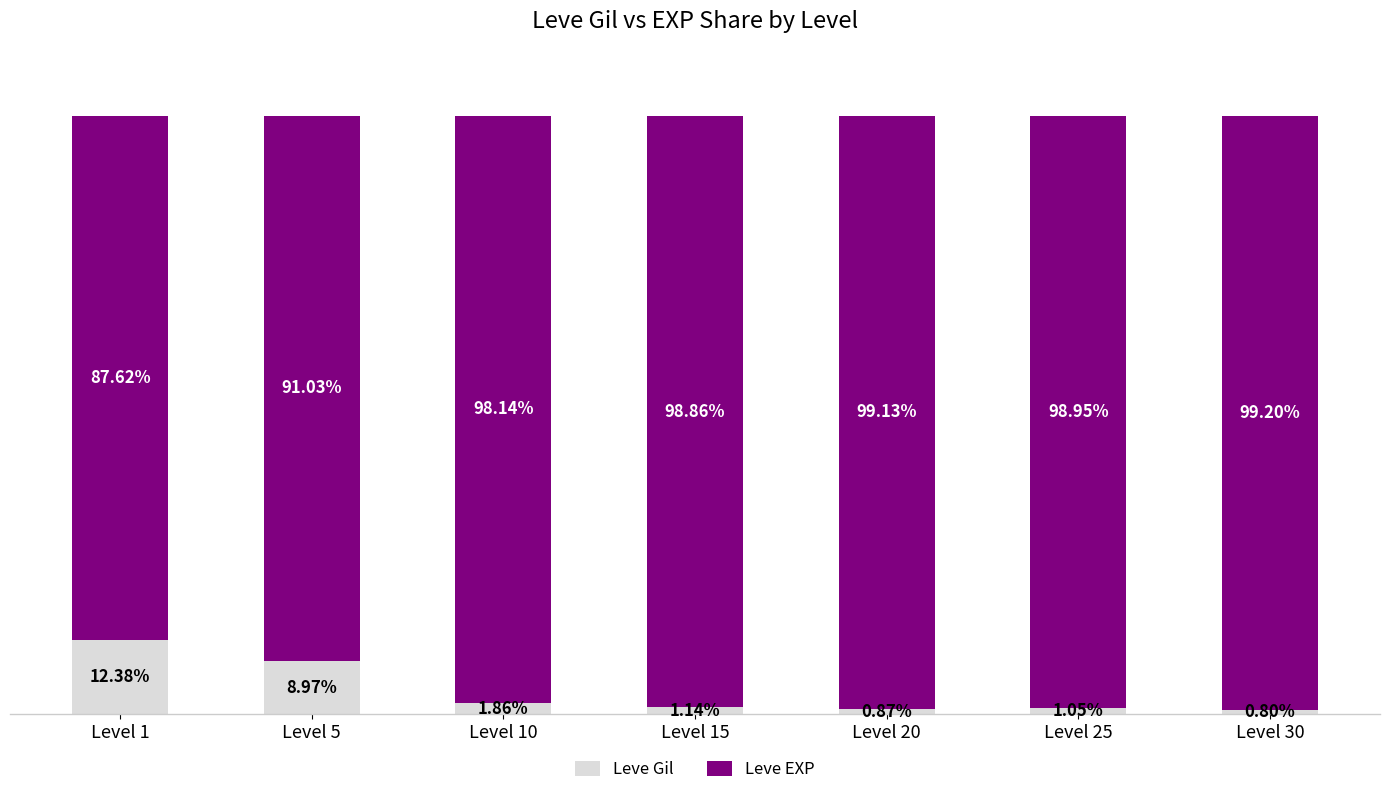

List the labels in order of Leve Gil value, largest first.

Level 1, Level 5, Level 10, Level 15, Level 25, Level 20, Level 30